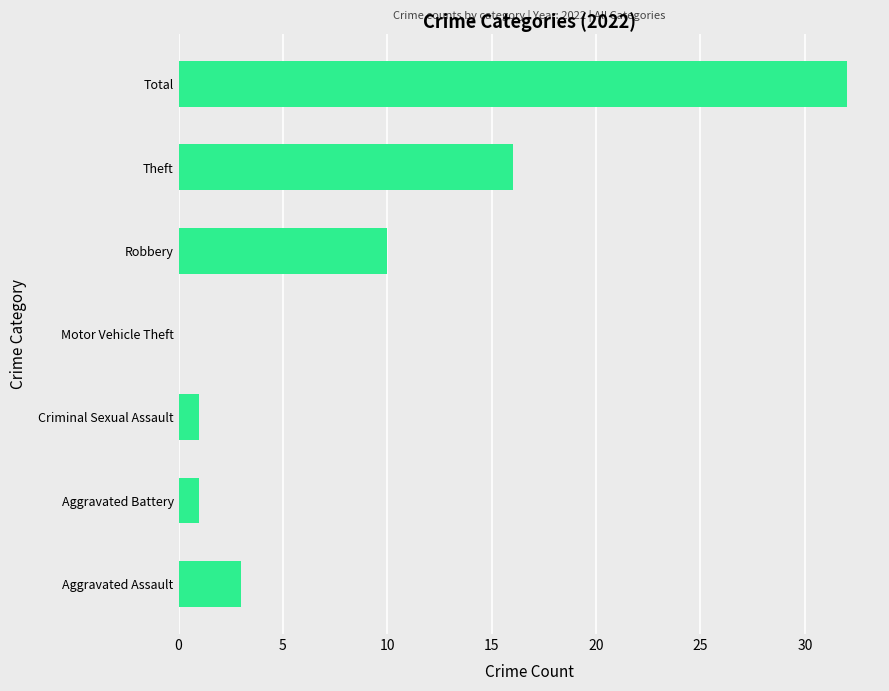

What is the average value?

9